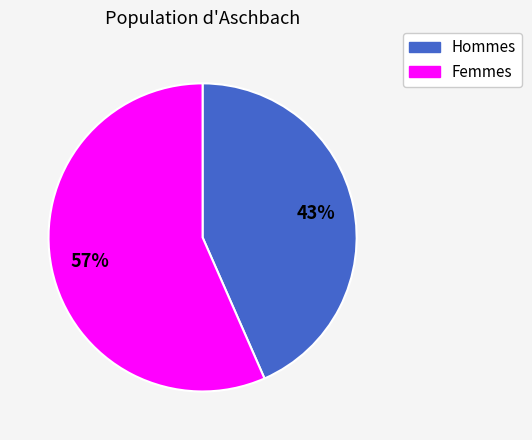

To the nearest percent, what is the average slice percentage?

50%